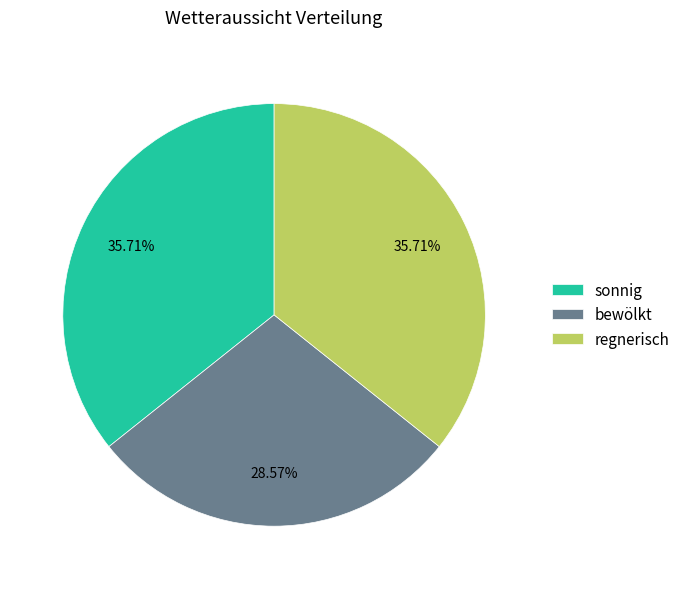

True or false: bewölkt accounts for 29% of the total.

True